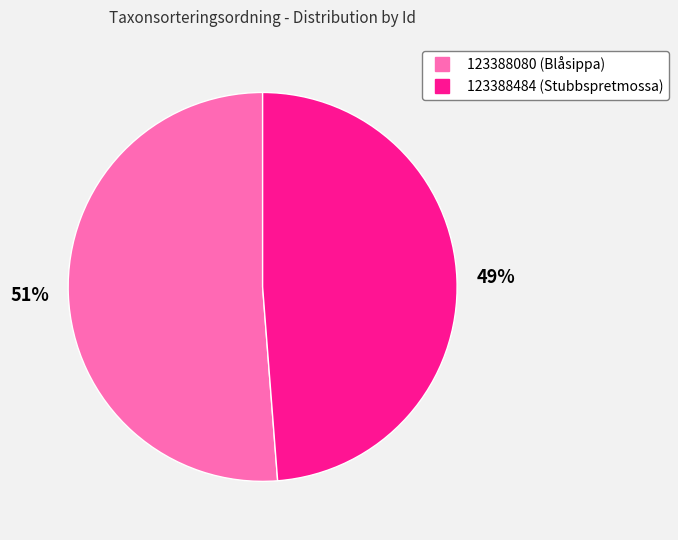

Approximately how many times larger is the value at 123388484 compared to 123388080?

1.0